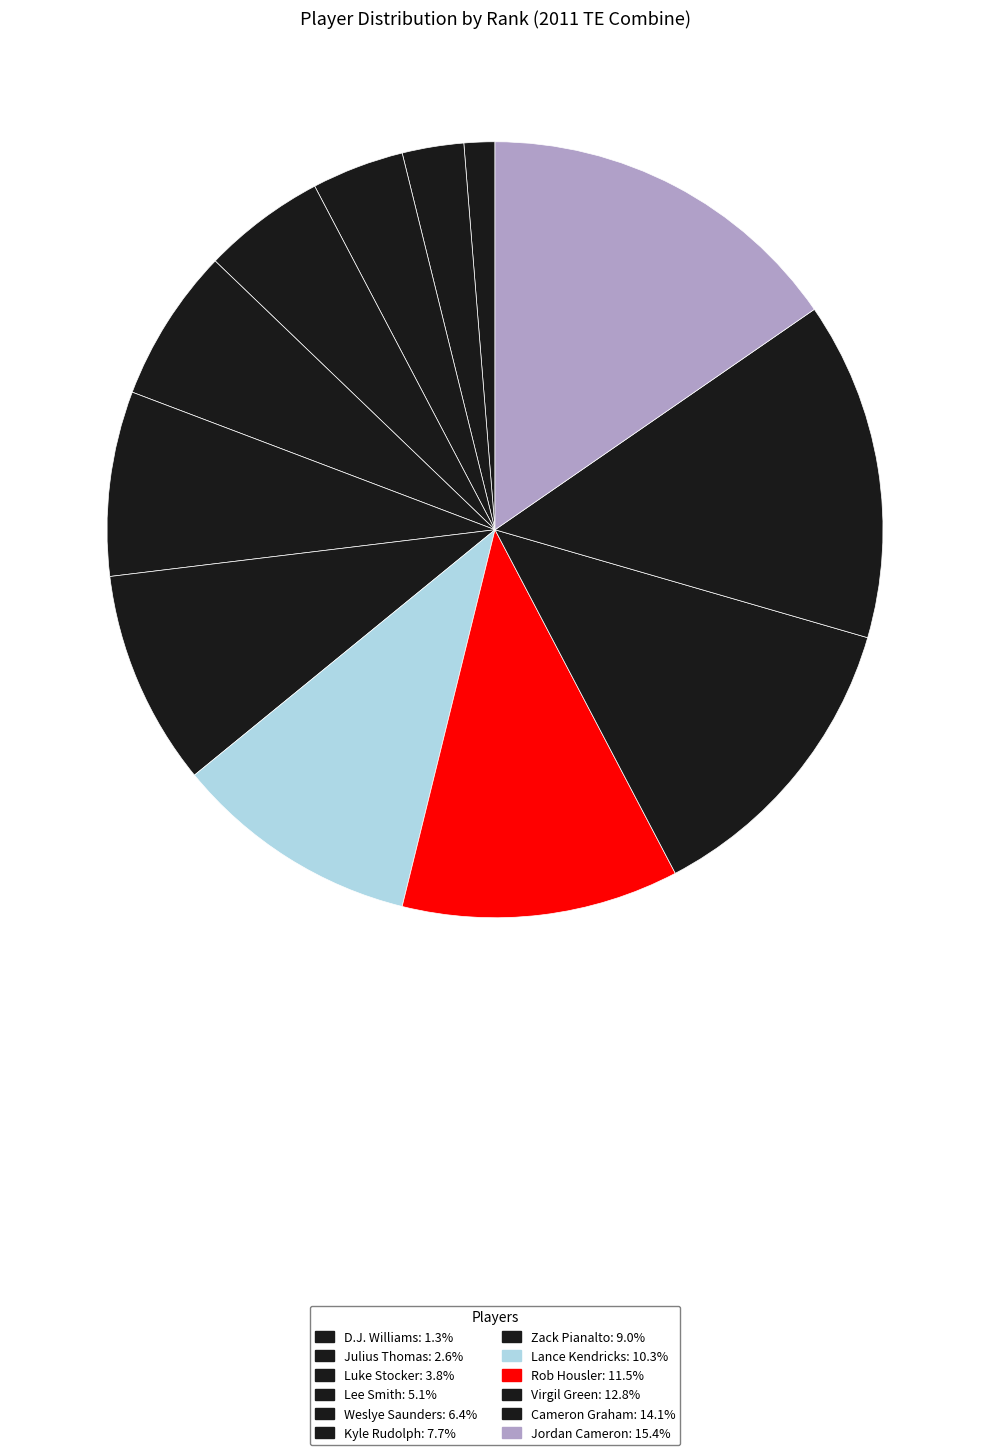

What is the smallest slice in the pie chart?

D.J. Williams